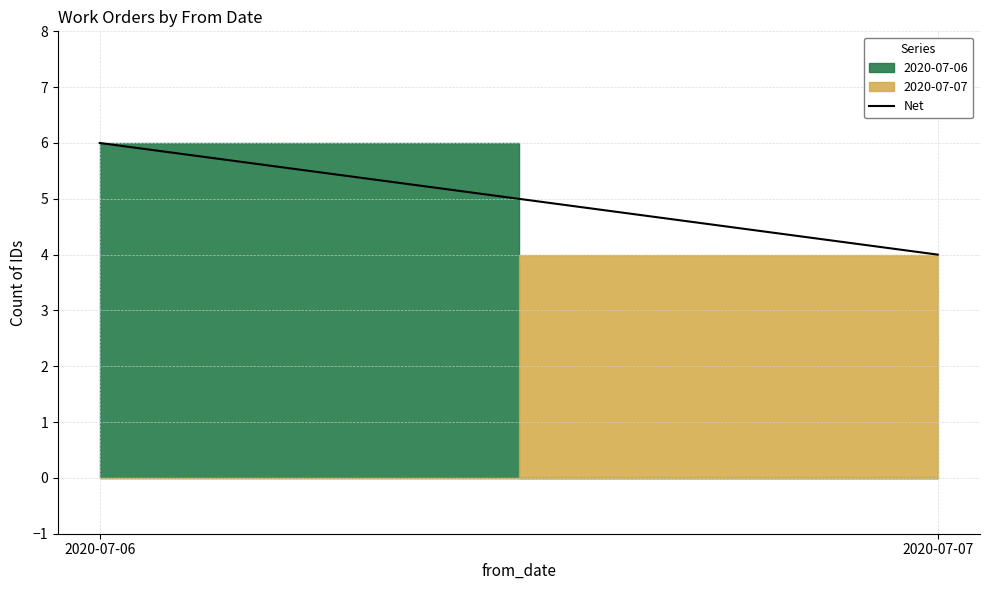

Reading left to right, list all the values displayed in this chart.

2020-07-06=6	2020-07-07=4